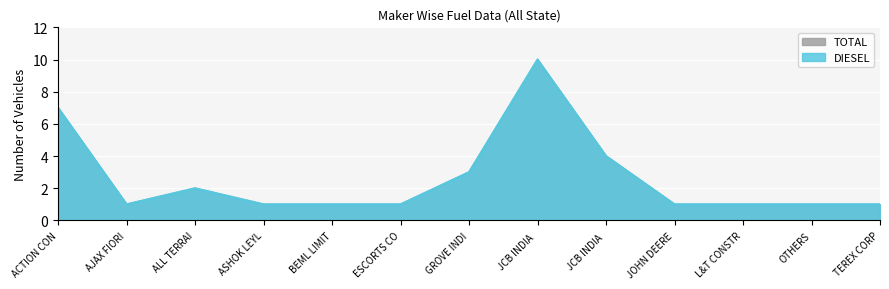

How many interior local valleys does the DIESEL series have?

1